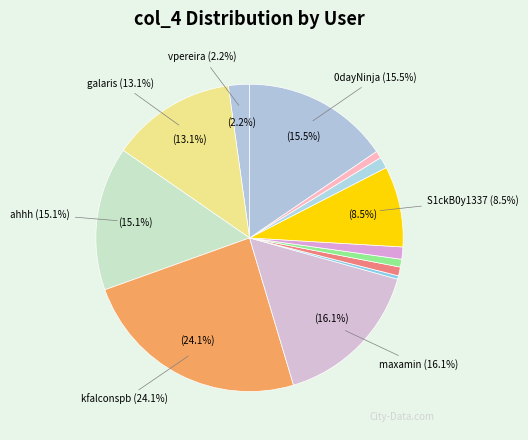

Is it true that kfalconspb is 24% of the pie?

True